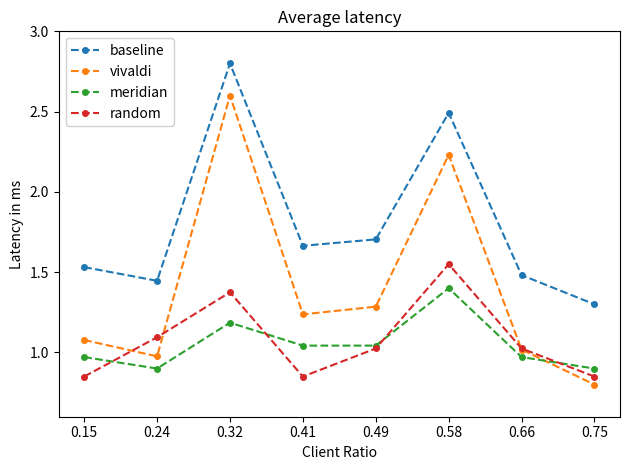

At which category does random reach its first local peak?

0.32